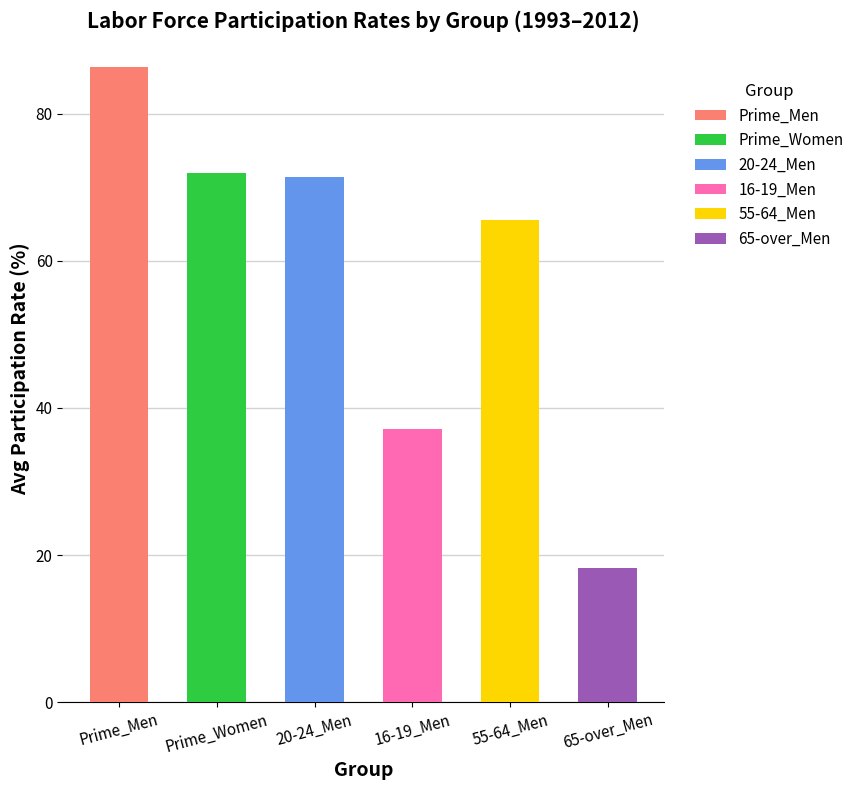

Does the chart contain stacked bars?

No